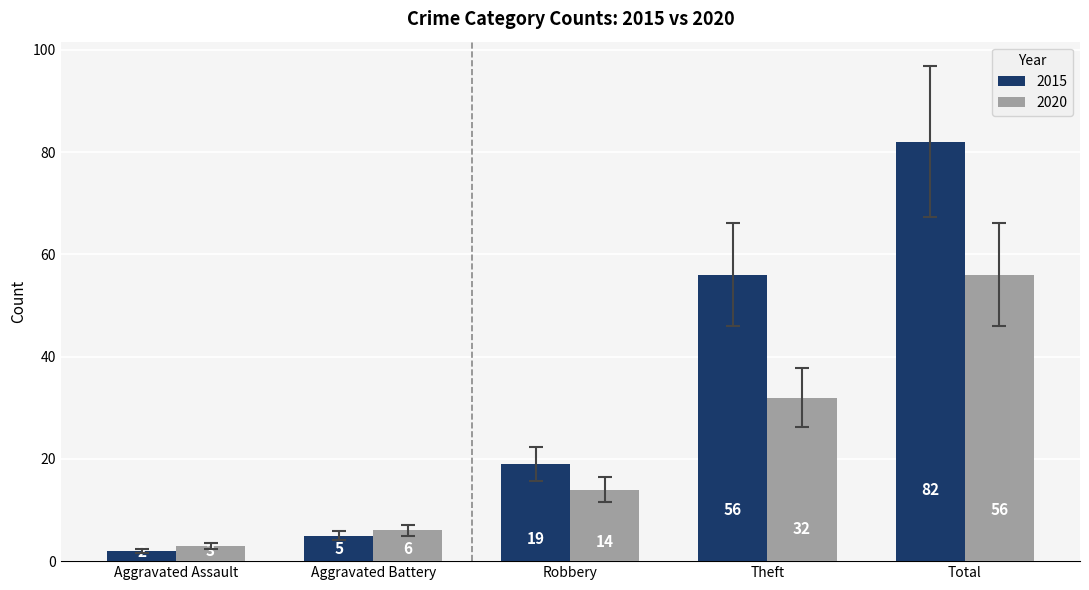

What is the sum of all 2015 values?

164